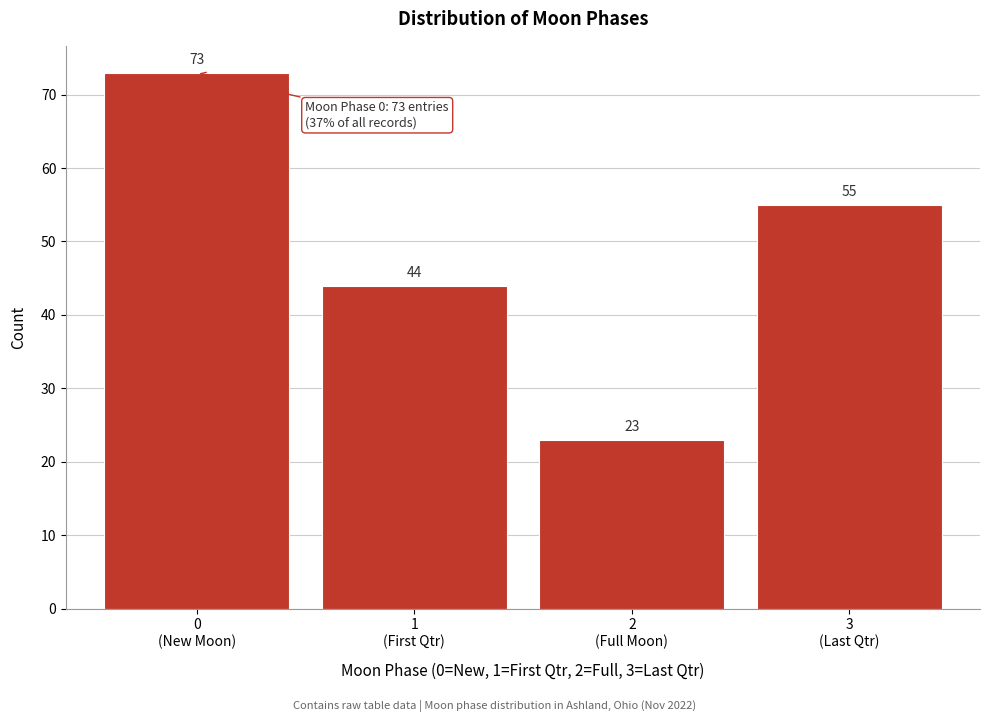

Reading right to left, what are all the values shown in this chart?

55	23	44	73